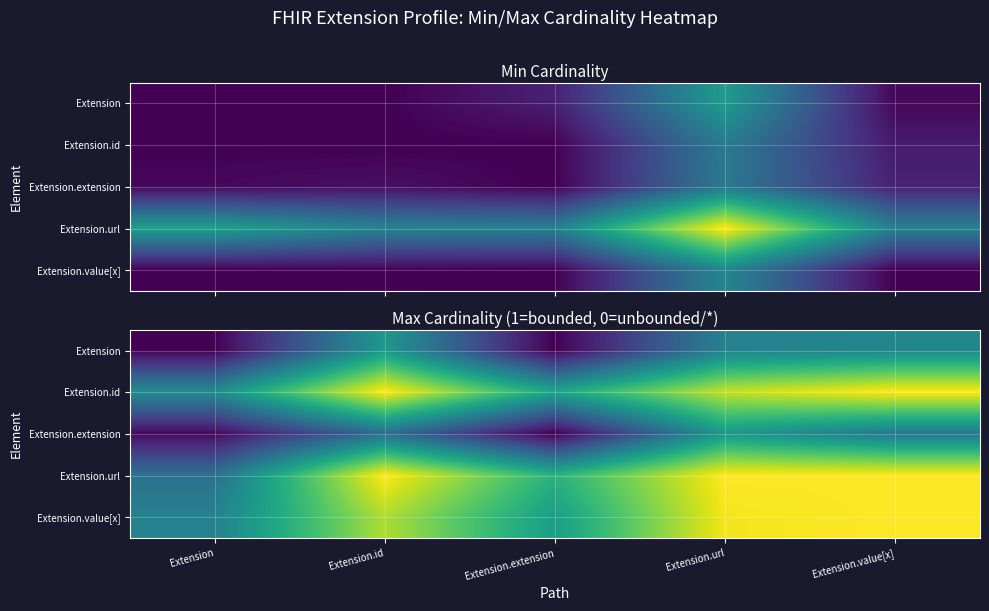

Rank the categories by Extension value from highest to lowest.

Extension.id, Extension.value[x], Extension.url, Extension, Extension.extension